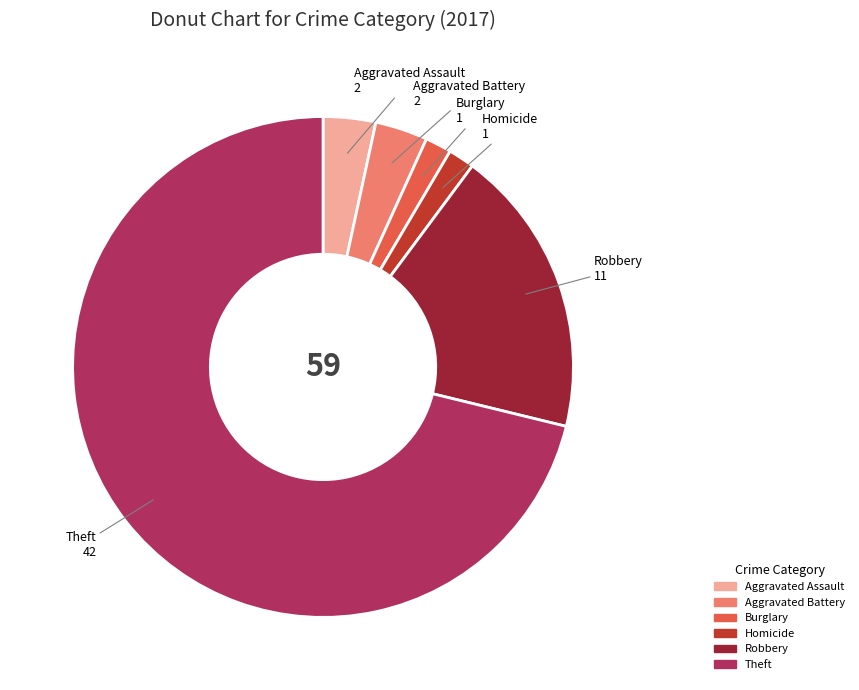

Is there any slice that represents more than half of the pie?

Yes